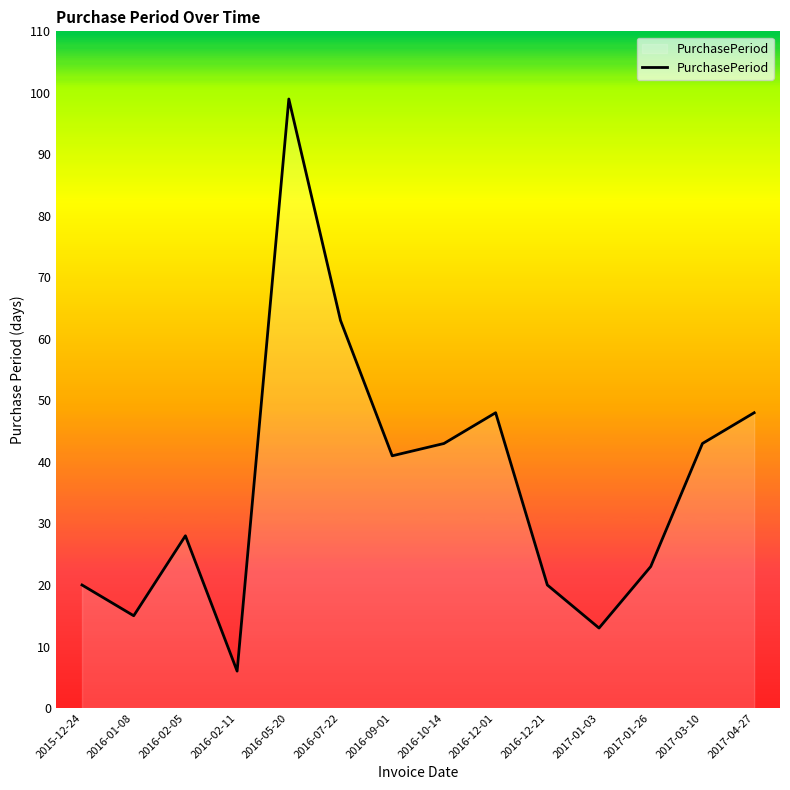

What is the change in value from 2016-09-01 to 2017-04-27?

+7